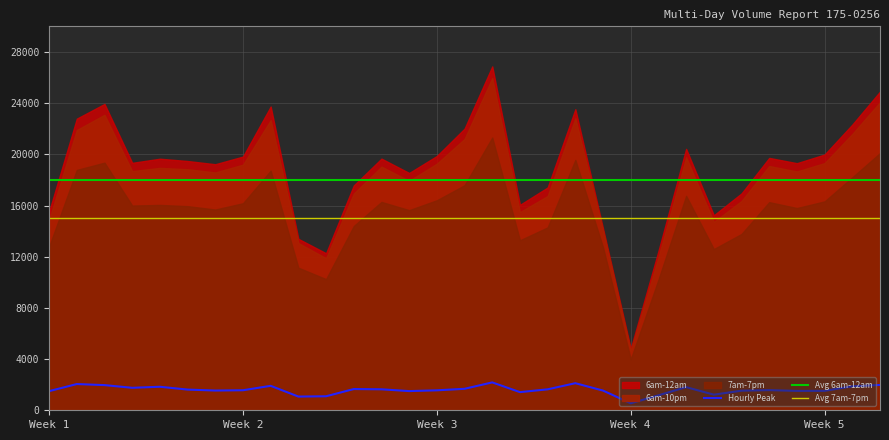

True or false: 6am-12am has more than 1 interior local peaks.

True